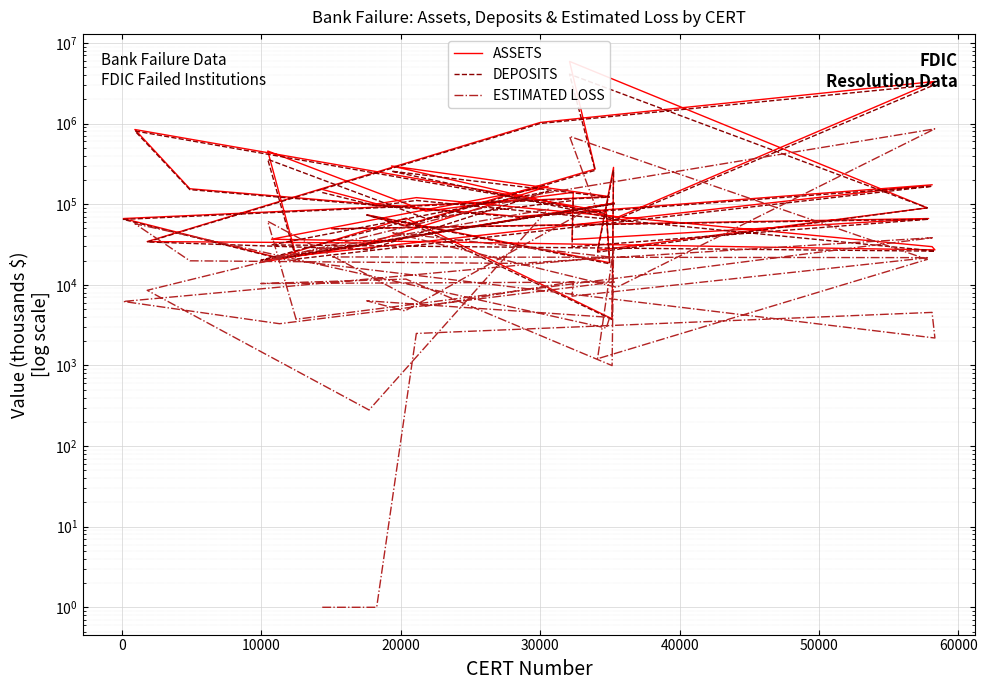

Rank the series by their maximum value, from highest to lowest.

ASSETS, DEPOSITS, ESTIMATED LOSS